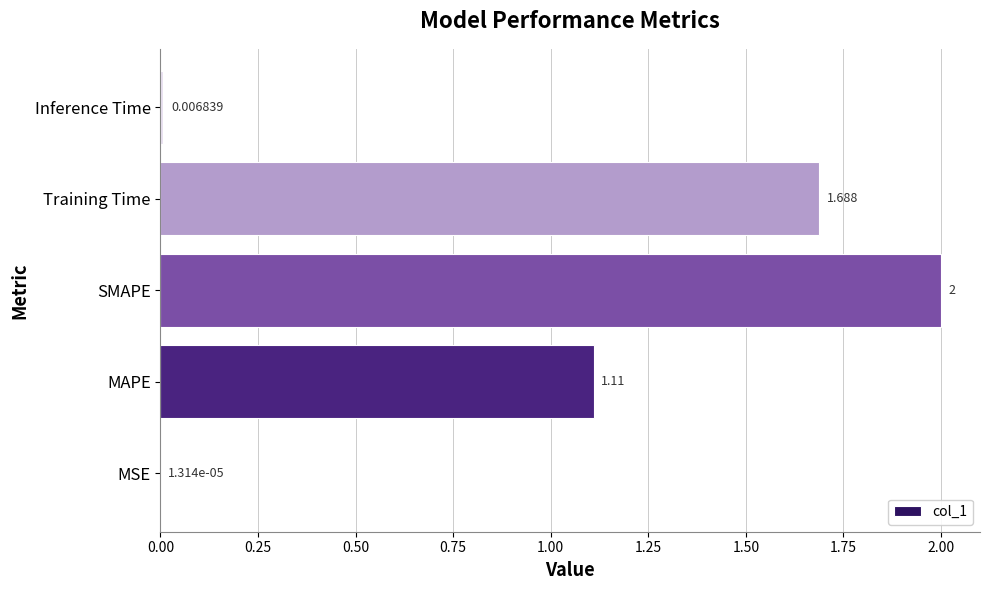

Where is the data nearest to the value 1?

MAPE